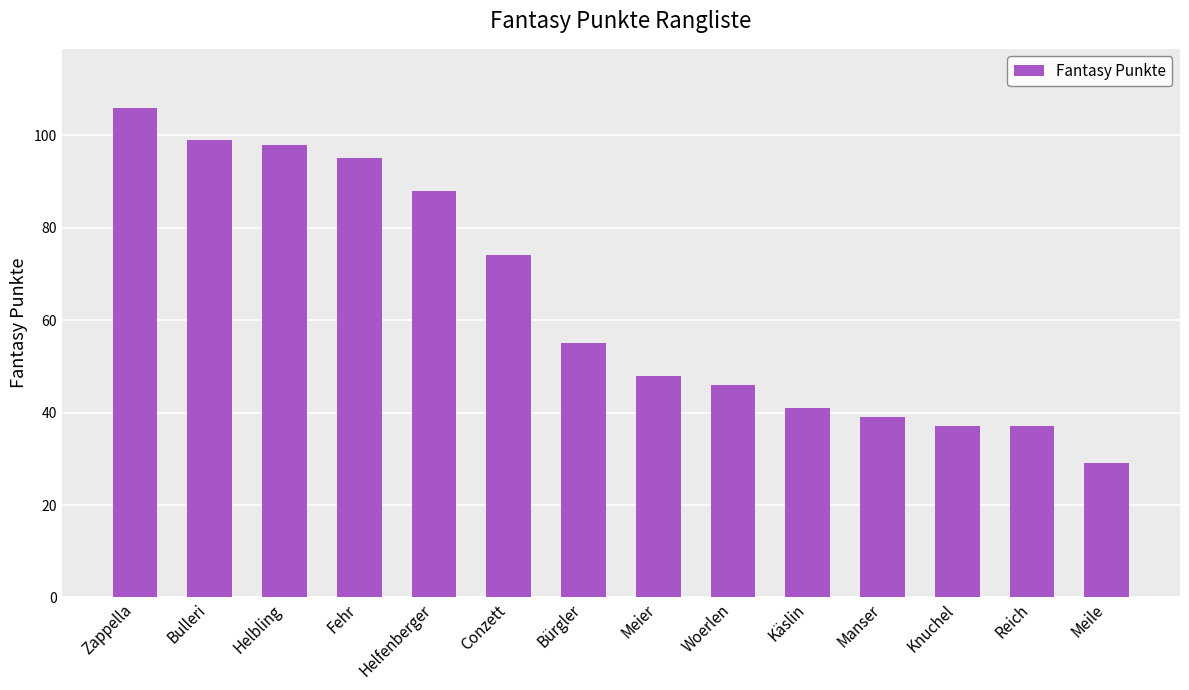

Reading right to left, list all the values displayed in this chart.

Meile=29	Reich=37	Knuchel=37	Manser=39	Käslin=41	Woerlen=46	Meier=48	Bürgler=55	Conzett=74	Helfenberger=88	Fehr=95	Helbling=98	Bulleri=99	Zappella=106